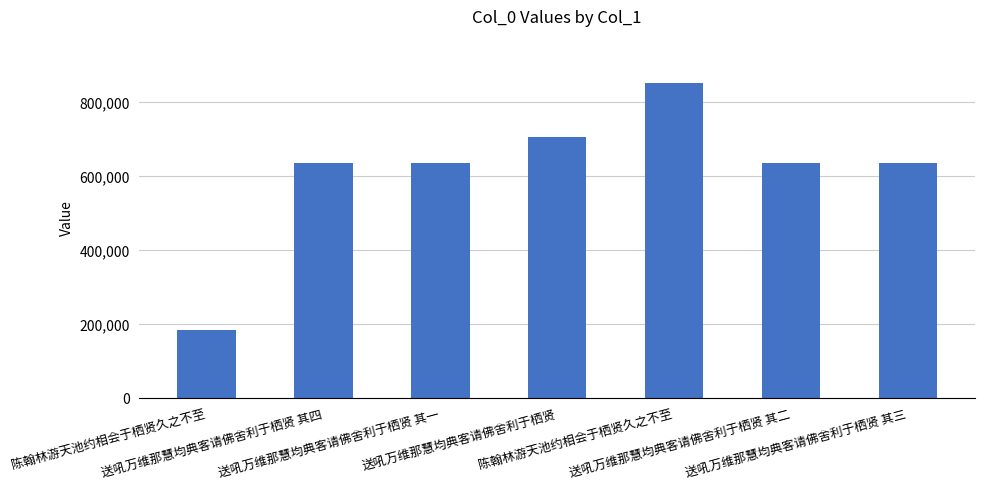

Rank the categories by value from lowest to highest.

陈翰林游天池约相会于栖贤久之不至, 送吼万维那慧均典客请佛舍利于栖贤 其一, 送吼万维那慧均典客请佛舍利于栖贤 其二, 送吼万维那慧均典客请佛舍利于栖贤 其三, 送吼万维那慧均典客请佛舍利于栖贤 其四, 送吼万维那慧均典客请佛舍利于栖贤, 陈翰林游天池约相会于栖贤久之不至